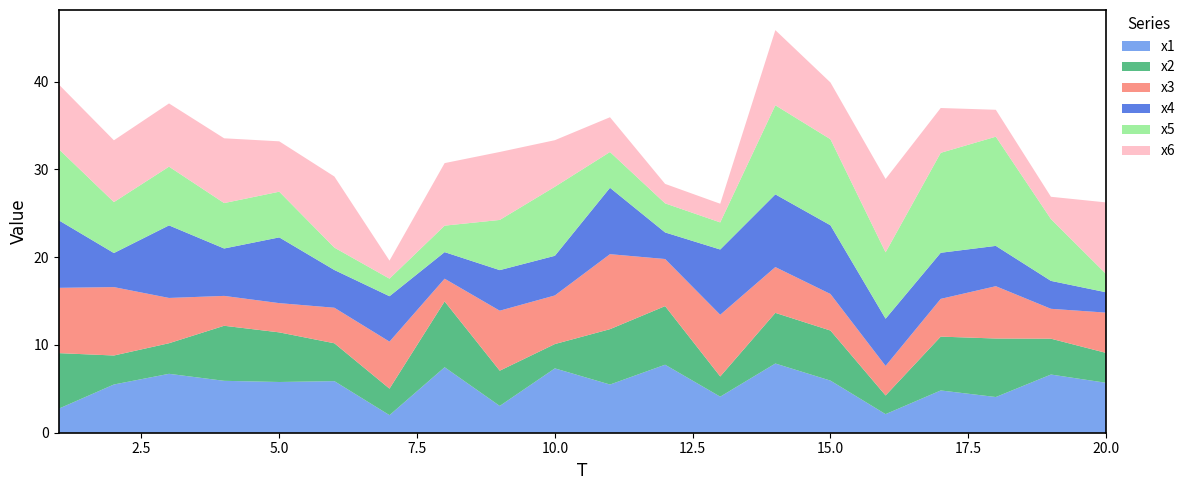

Reading left to right, transcribe all the data shown in this chart.

x1: 2.7	5.5	6.7	5.9	5.8	5.9	2.0	7.5	3.1	7.3	5.5	7.7	4.1	7.9	5.9	2.1	4.8	4.1	6.6	5.7
x2: 6.3	3.3	3.5	6.3	5.7	4.3	3.0	7.5	4.0	2.8	6.3	6.7	2.3	5.8	5.7	2.1	6.1	6.7	4.1	3.4
x3: 7.4	7.8	5.2	3.4	3.3	4.0	5.4	2.6	6.8	5.5	8.5	5.4	7.0	5.2	4.2	3.4	4.3	6.0	3.4	4.6
x4: 7.7	3.9	8.3	5.4	7.5	4.3	5.2	3.0	4.6	4.5	7.6	3.0	7.4	8.3	7.8	5.4	5.3	4.6	3.2	2.3
x5: 8.1	5.8	6.7	5.2	5.2	2.6	2.0	3.0	5.7	7.9	4.1	3.3	3.1	10.2	9.8	7.6	11.4	12.4	7.0	2.1
x6: 7.4	7.0	7.2	7.4	5.7	8.1	2.1	7.1	7.7	5.3	4.0	2.2	2.1	8.6	6.5	8.4	5.1	3.1	2.5	8.2